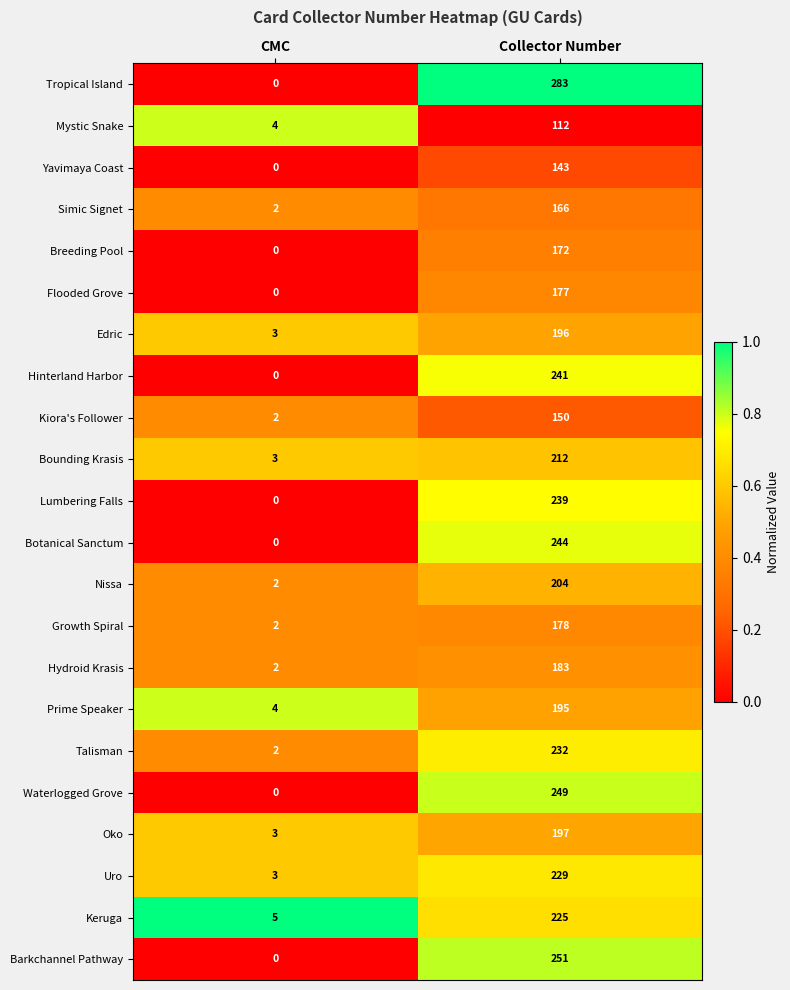

Which series has the largest range (max minus min)?

Tropical Island